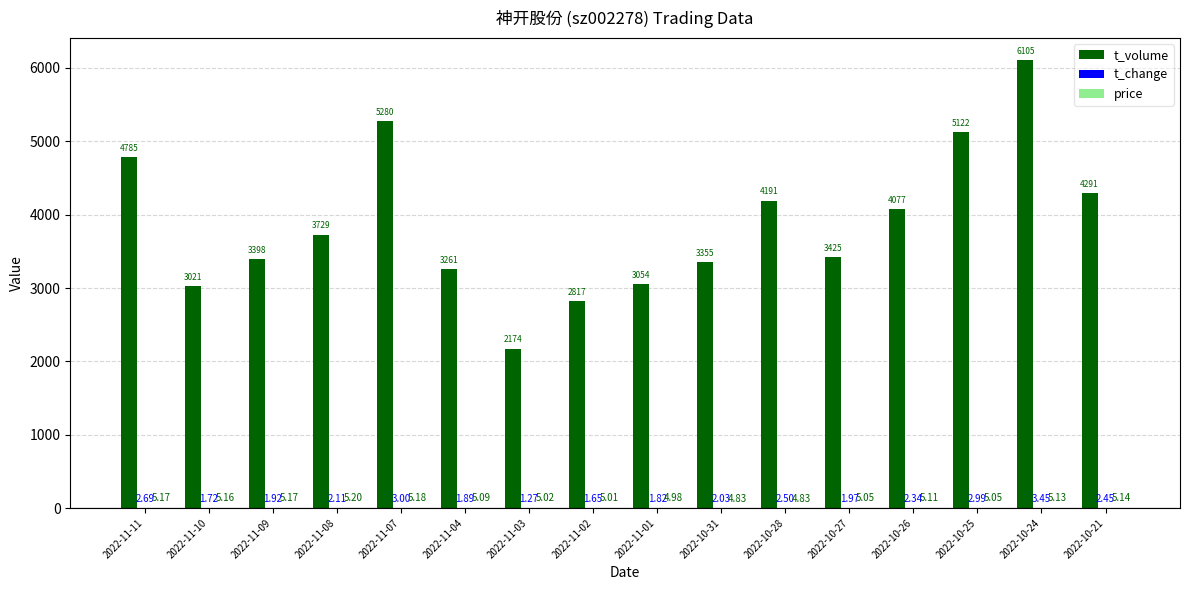

What is the sum of all t_volume values?

62085.0